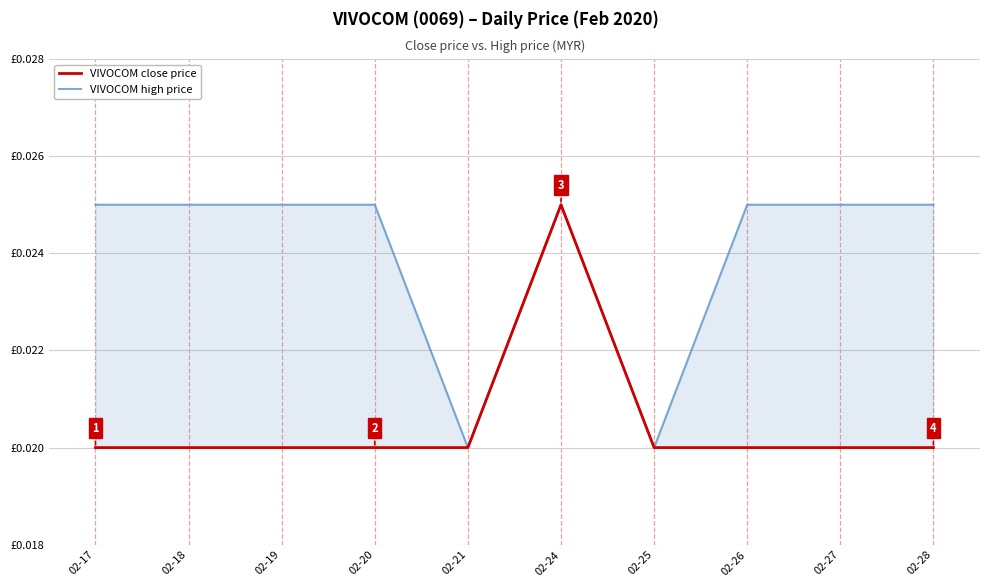

True or false: VIVOCOM high price and VIVOCOM close price cross at least once.

False